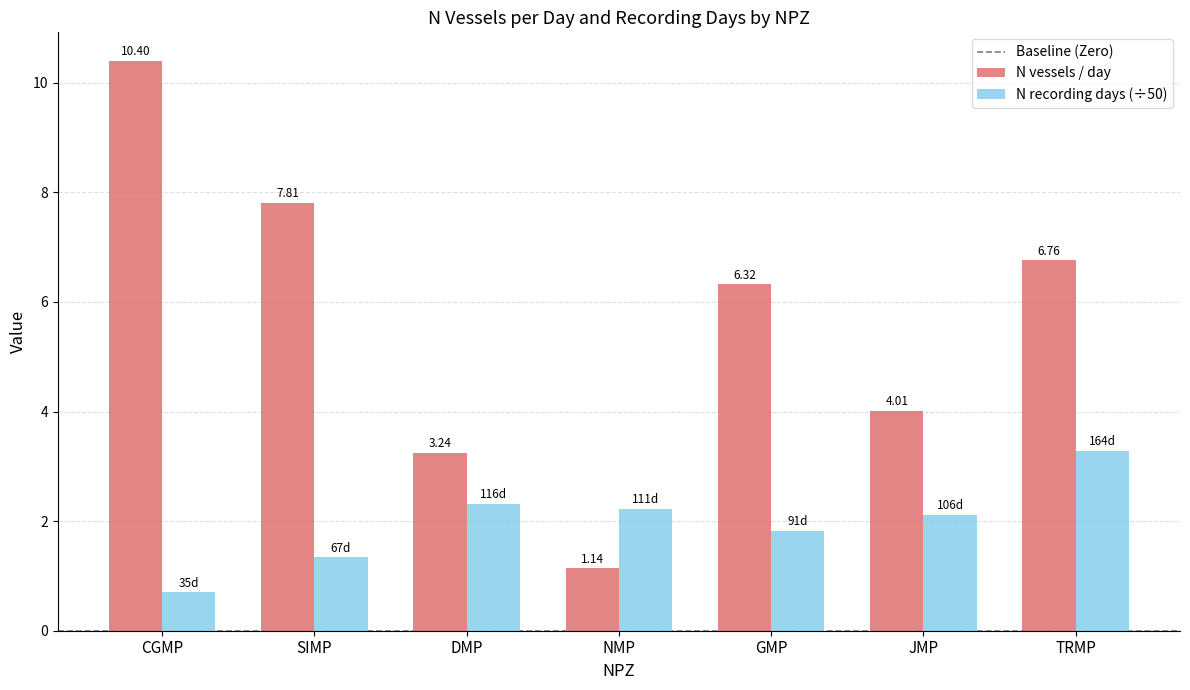

How many bars are there in each group?

2